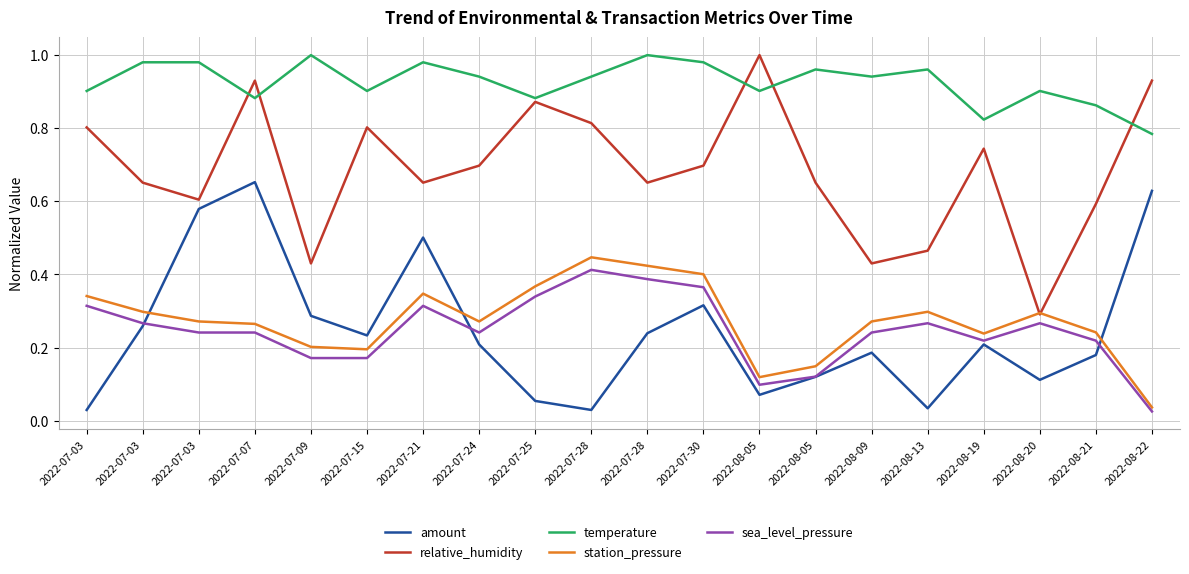

How many lines are shown in the chart?

5